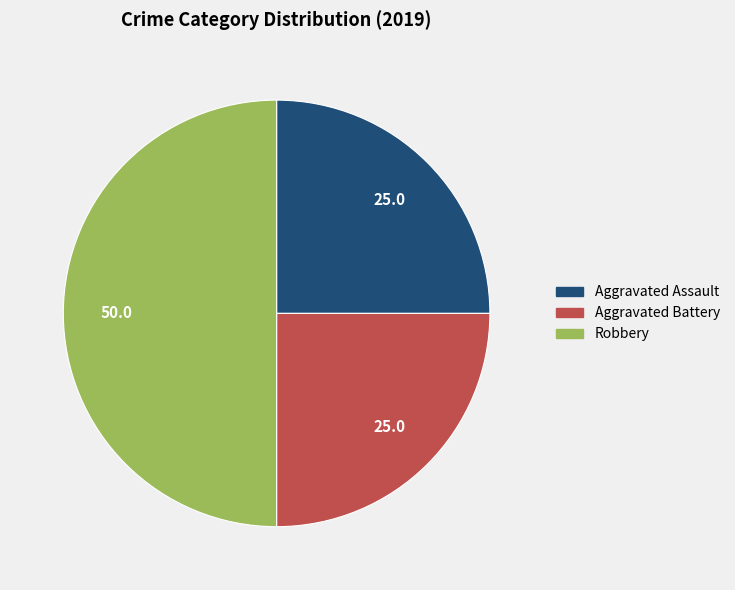

Between Robbery and Aggravated Battery, which is larger?

Robbery